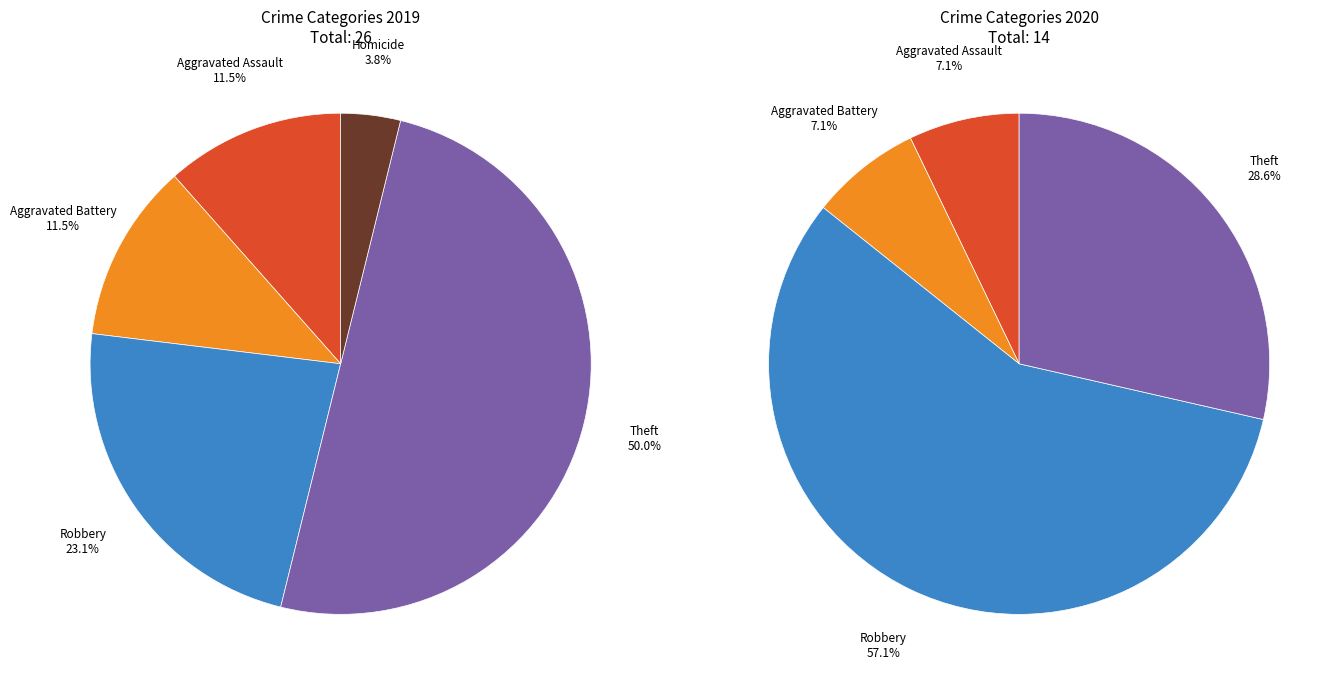

What is the change in value from Aggravated Assault to Robbery?

+3